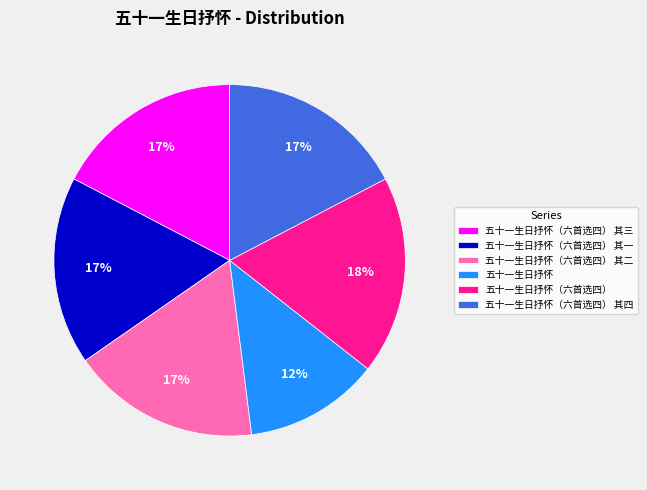

Is there any slice that represents more than half of the pie?

No